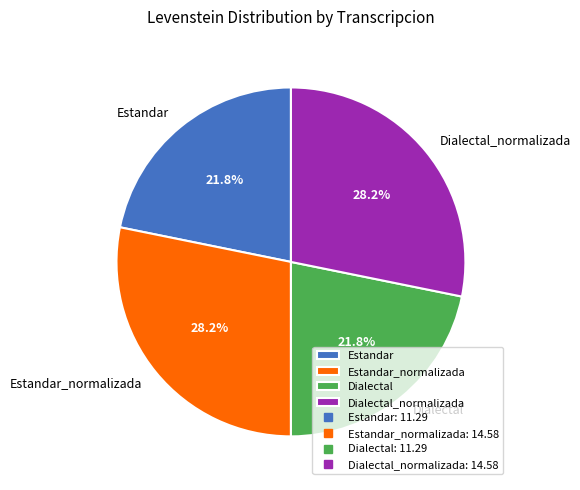

True or false: Dialectal accounts for 22% of the total.

True